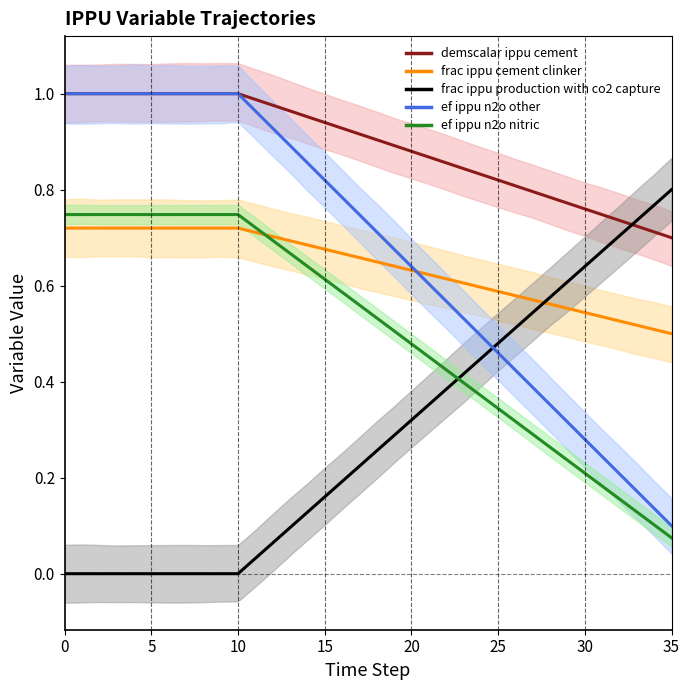

What is the difference between the maximum and second lowest values in the frac ippu production with co2 capture series?

0.8